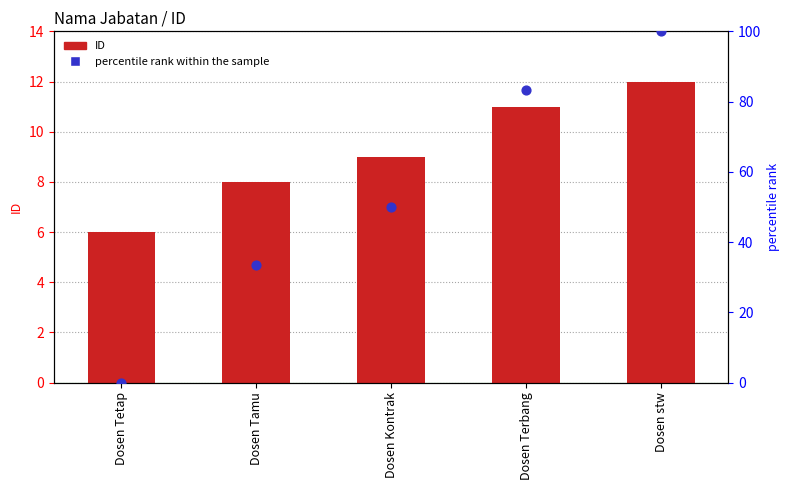

Which series contains the lowest Y value?

percentile rank within the sample